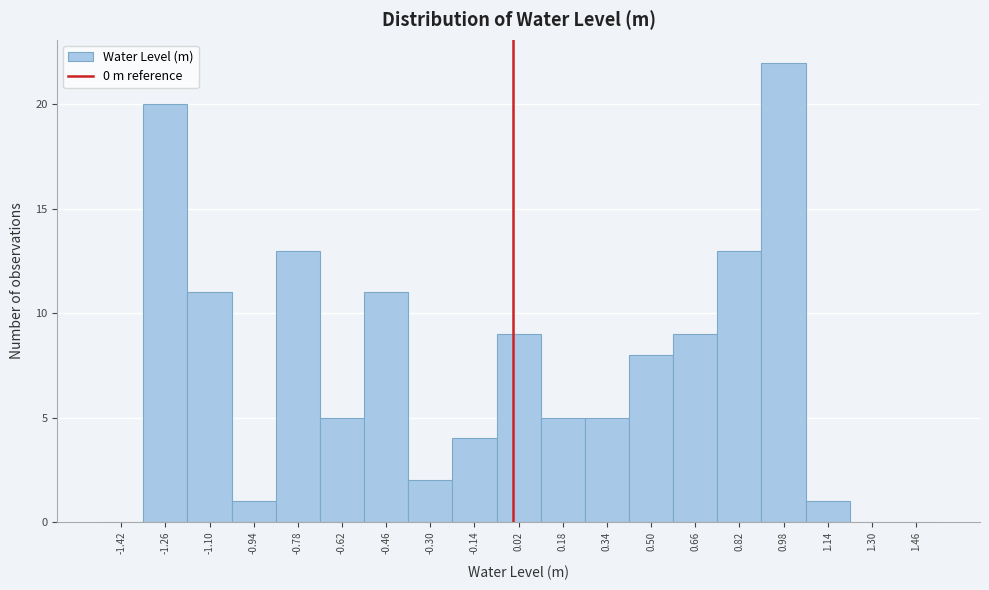

Over which range of the x-axis is the bar tallest?

0.90 to 1.06